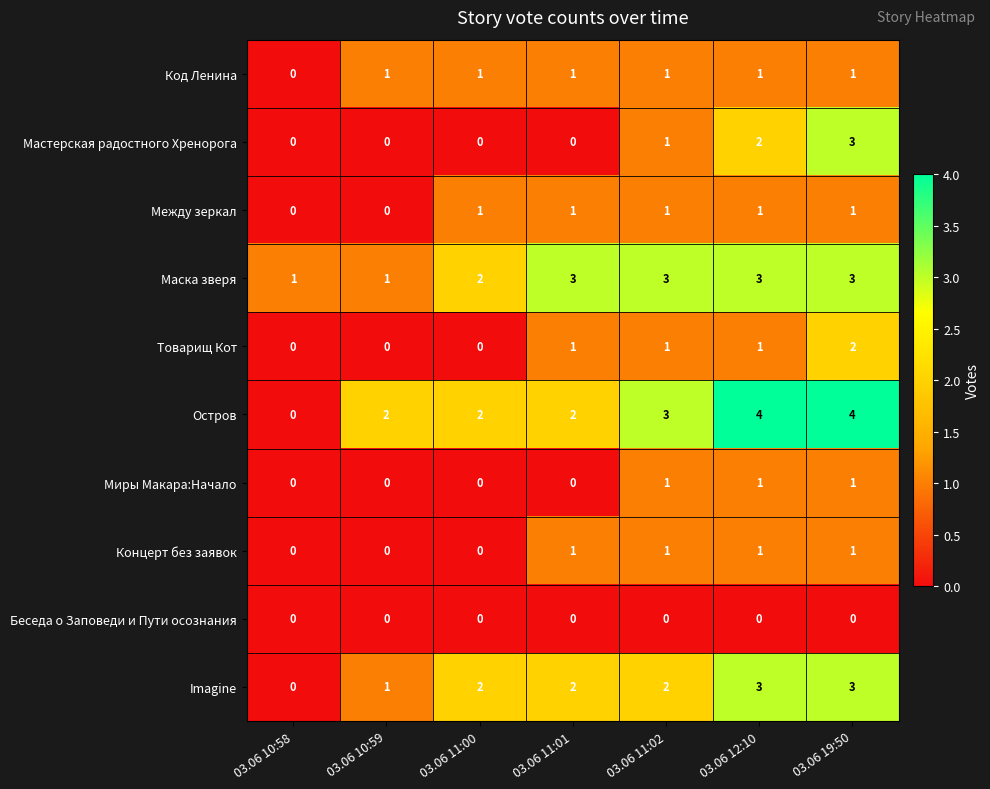

How many Между зеркал values are between 0 and 1?

7